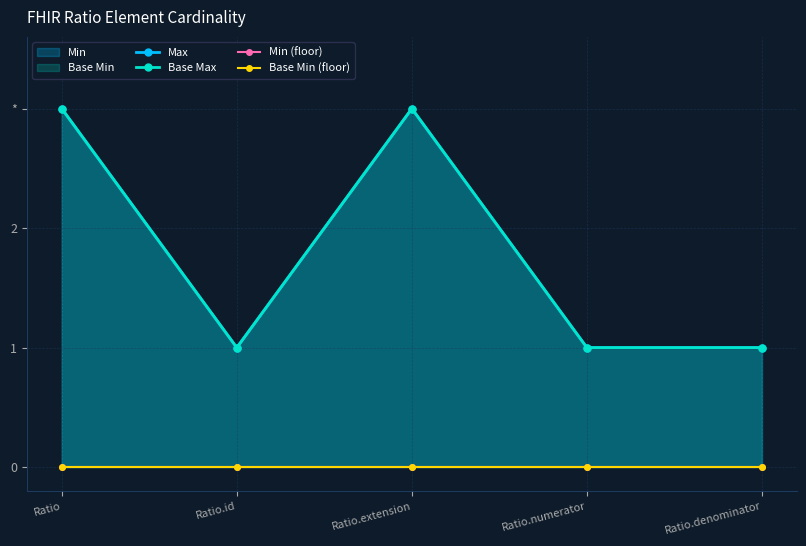

Reading left to right, transcribe all the data shown in this chart.

Max: 3	1	3	1	1
Base Max: 3	1	3	1	1
Min (floor): 0	0	0	0	0
Base Min (floor): 0	0	0	0	0